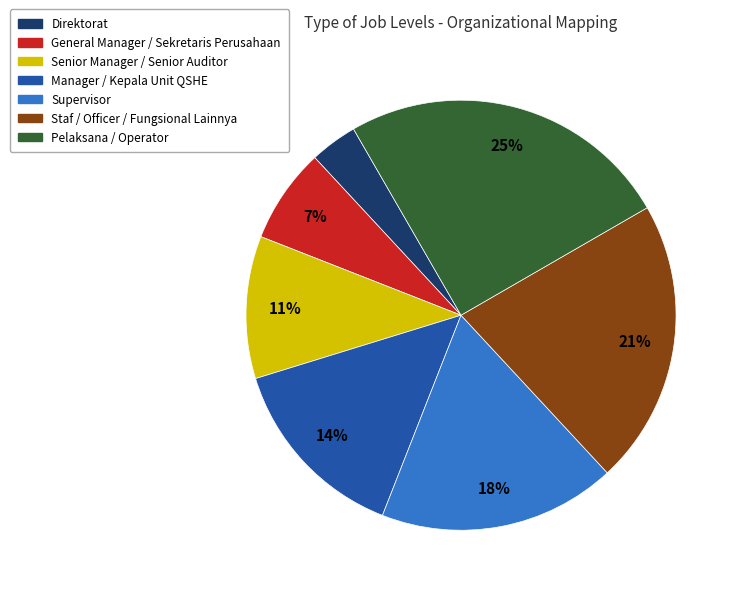

Is the sum of General Manager / Sekretaris Perusahaan and Direktorat greater than half?

No